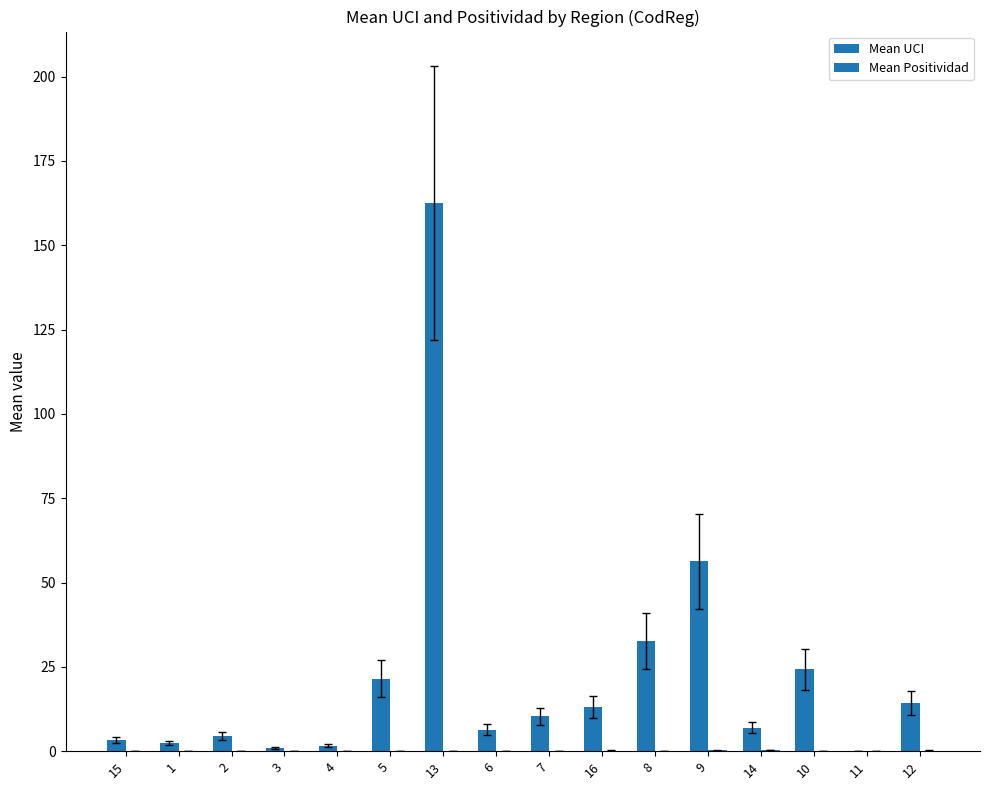

What is the label of the 9th bar from the right?

6